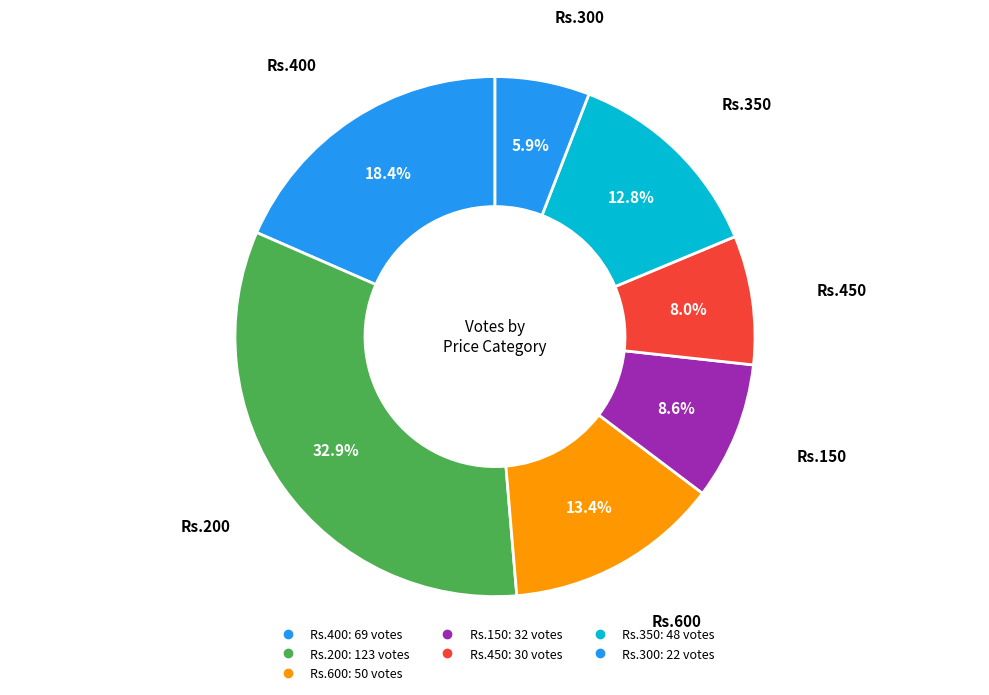

How many segments does this pie chart have?

7